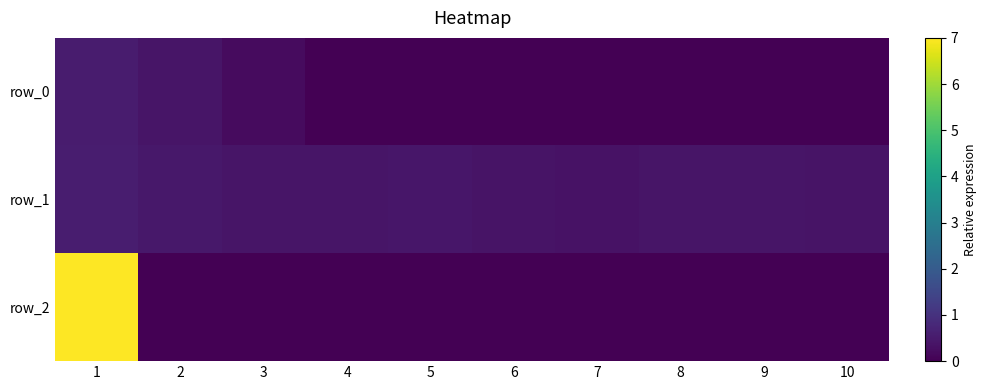

Is it true that row_0 equals 0.0 at 10?

True